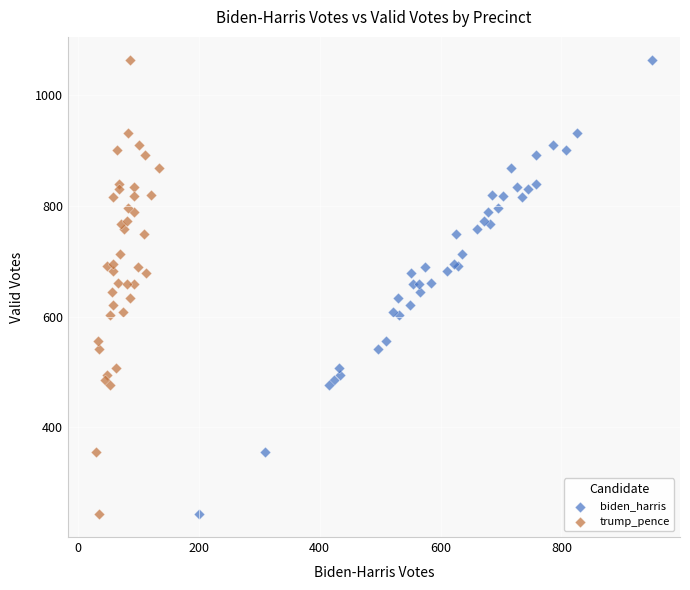

What are all the series names shown in the legend?

biden_harris, trump_pence